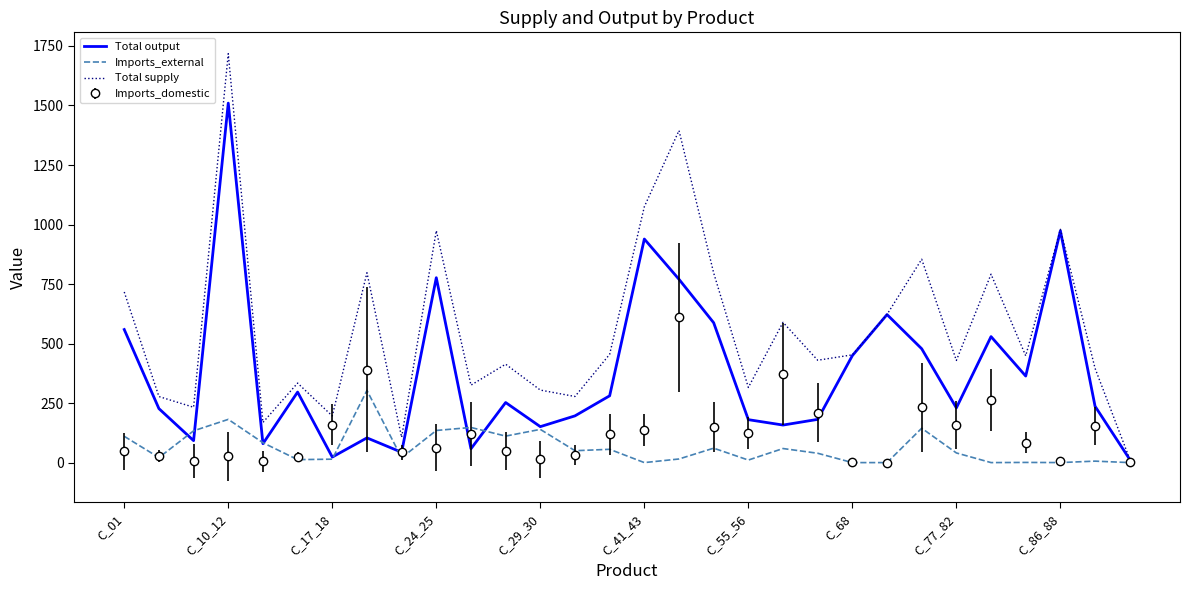

Which series has the largest total across all categories?

Total supply